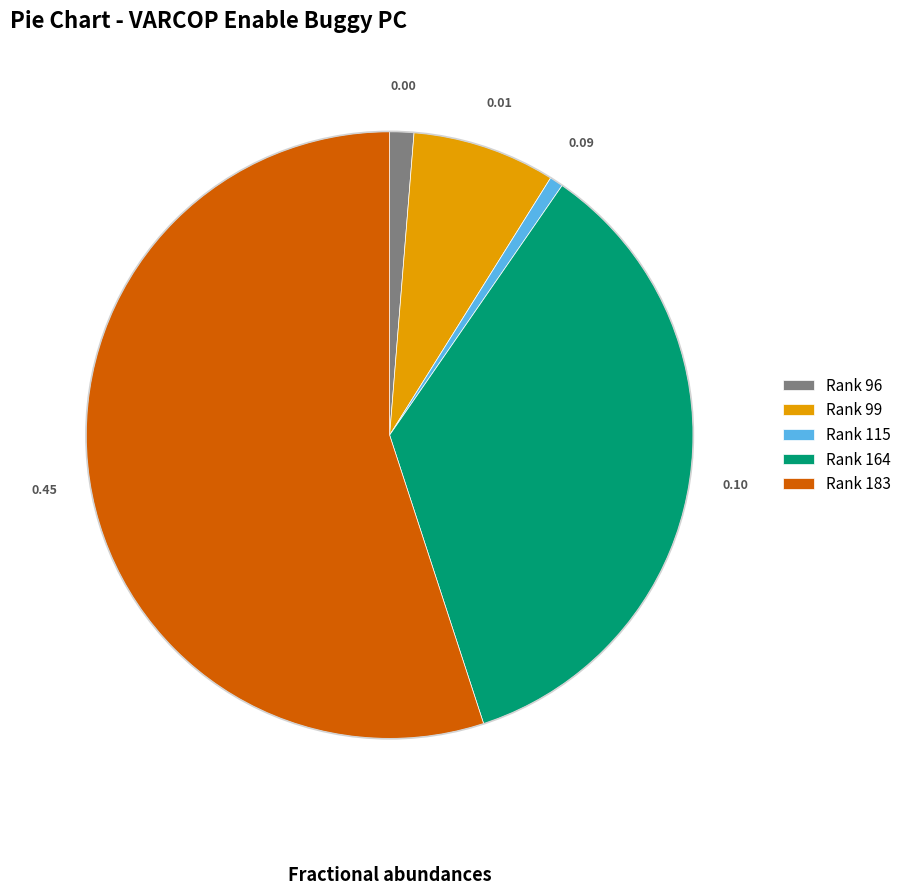

What is the ratio of the value at Rank 115 to the value at Rank 96?

0.6